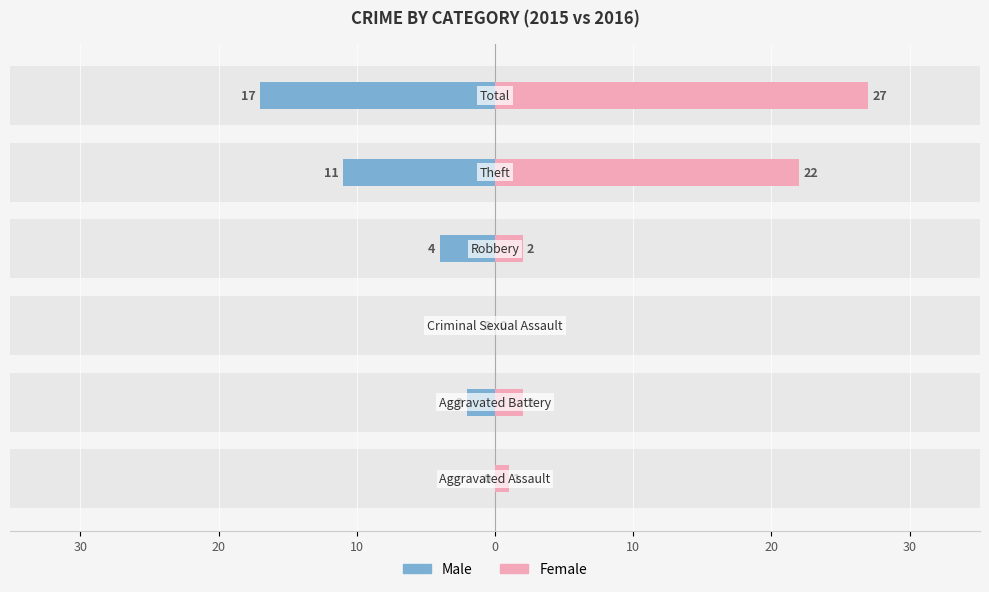

List the series in order of their overall mean, lowest first.

Male, Female